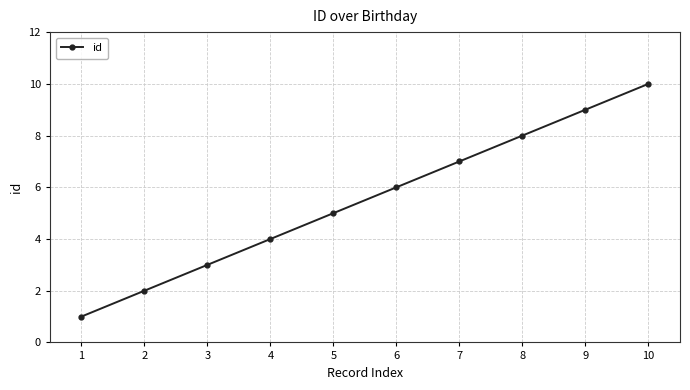

How many values are between 3 and 8?

6